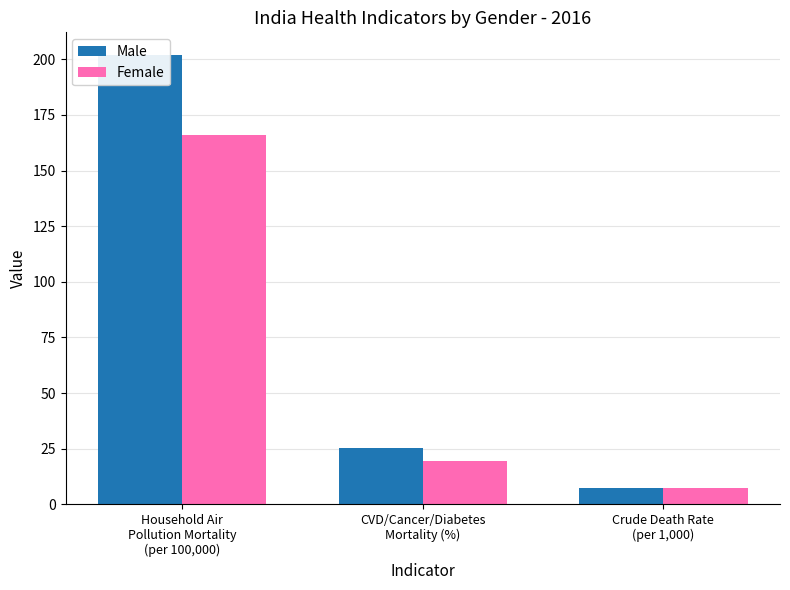

What is the spread (max minus min) of values at CVD/Cancer/Diabetes
Mortality (%)?

5.7